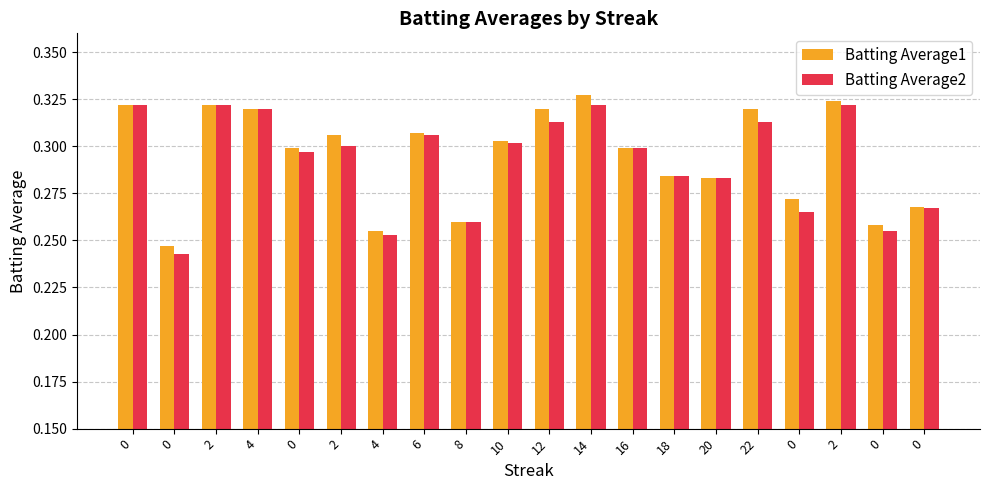

The Batting Average2 series shows 0.3 at 0. True or false?

True